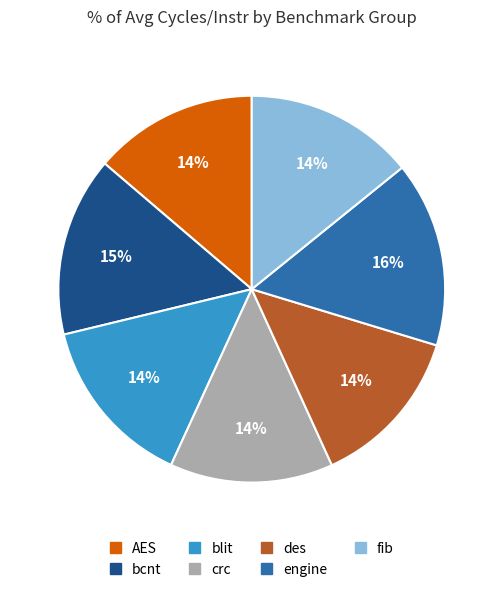

Is there any slice that represents more than half of the pie?

No